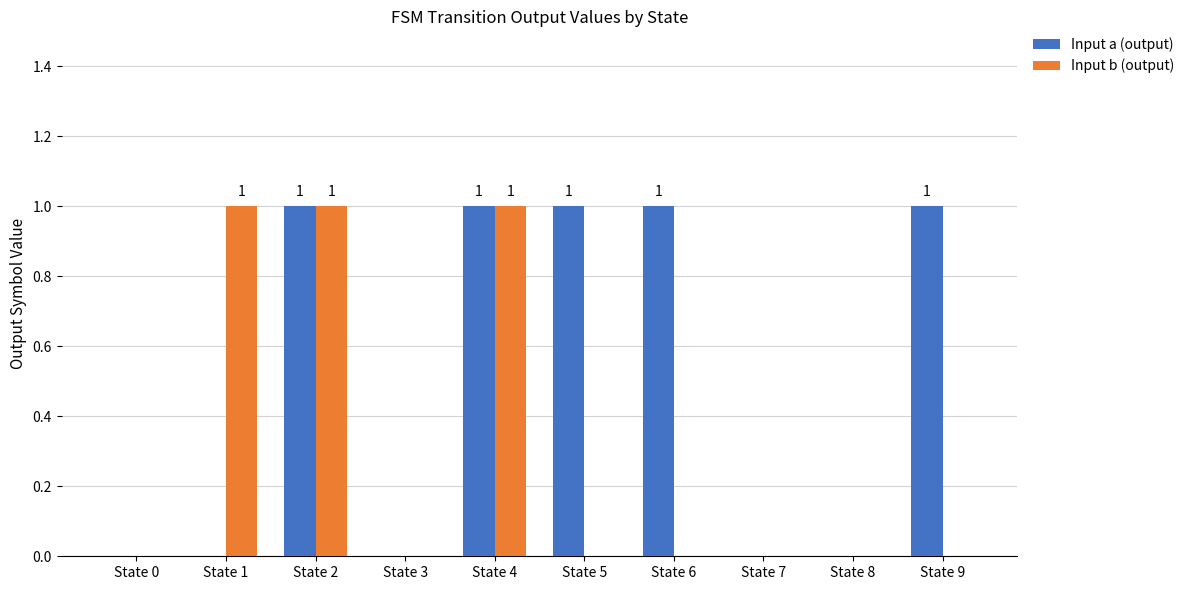

True or false: Input b (output) has a value of 0 at State 6.

True